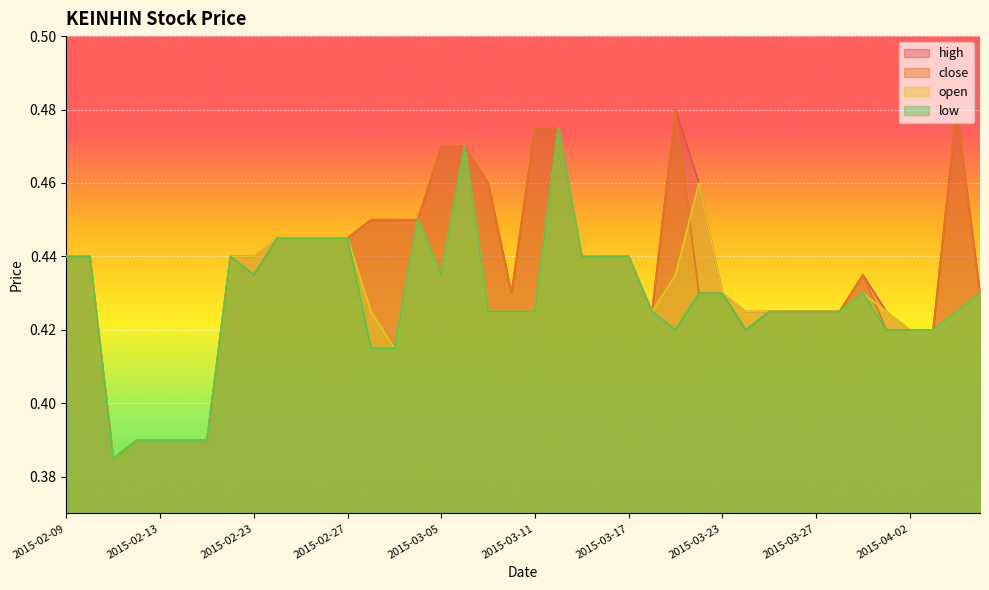

How many lines are shown in the chart?

4